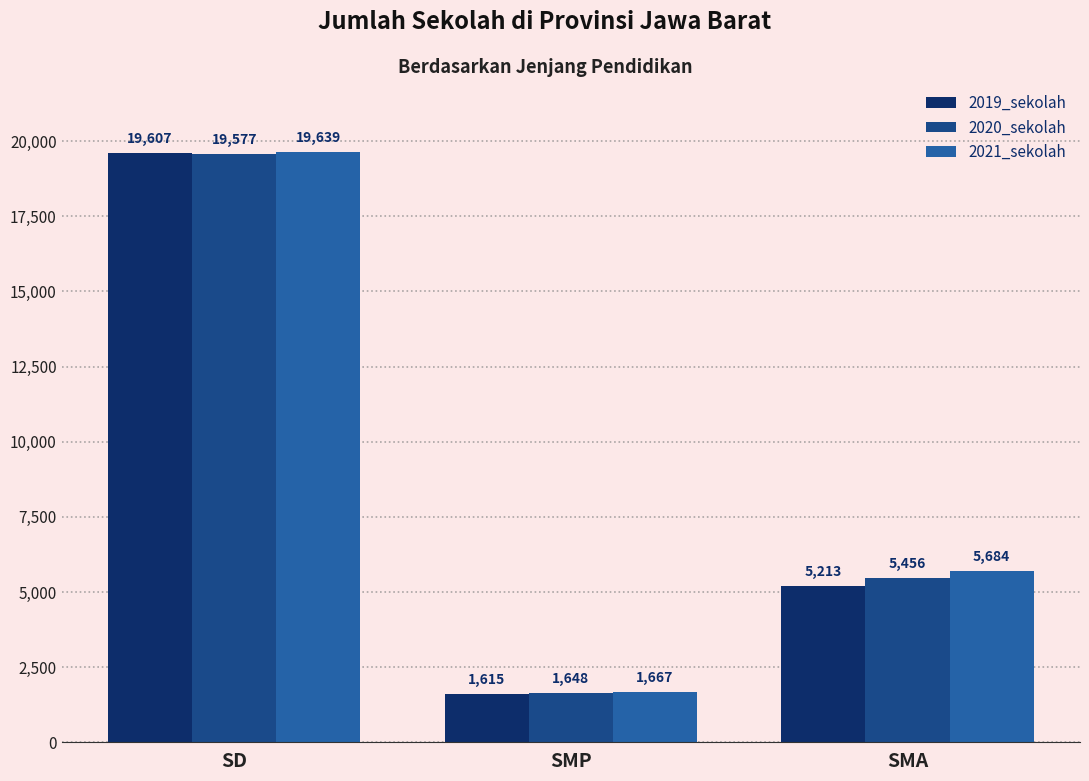

Count the number of data series in this chart.

3